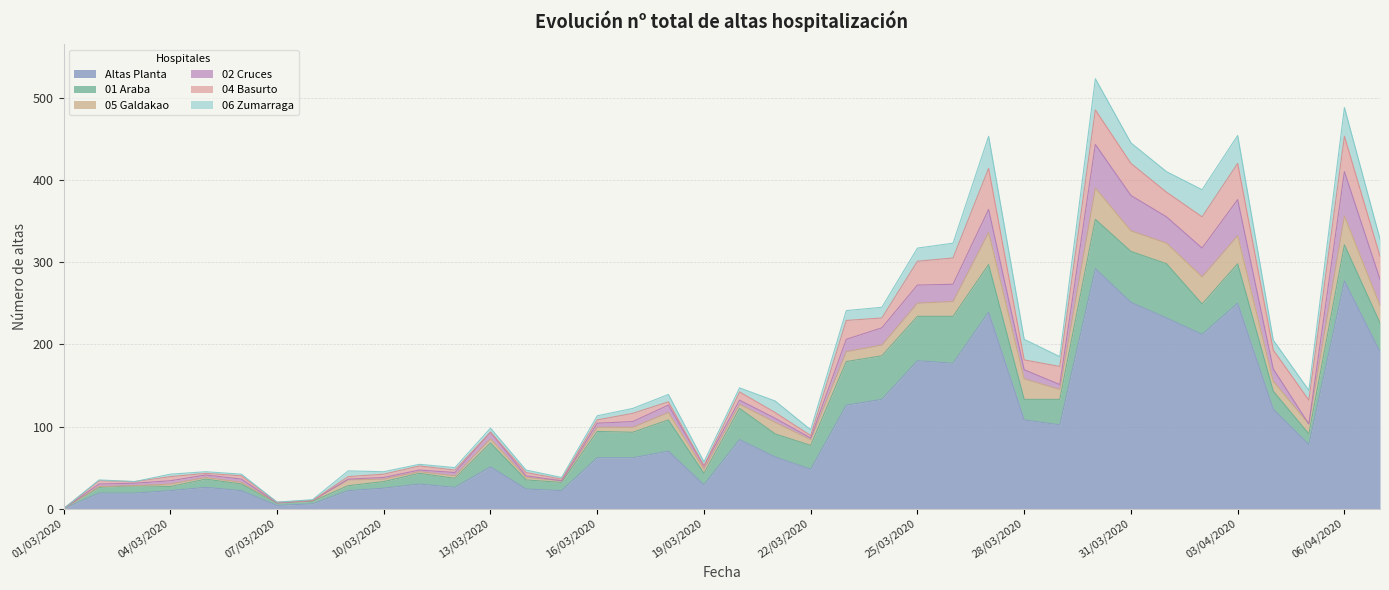

Does the chart have visible grid lines?

Yes